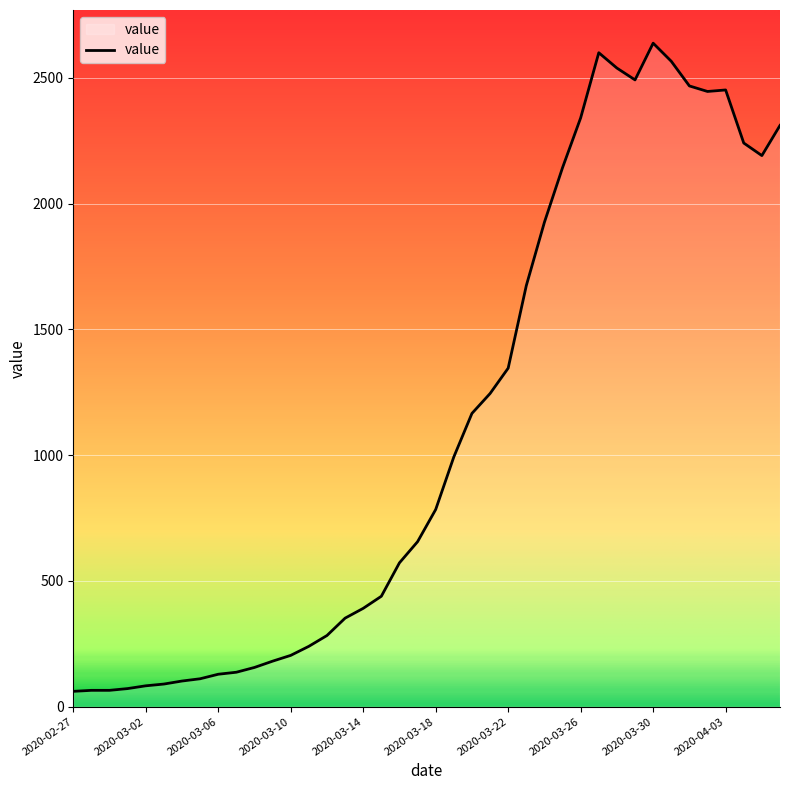

What is the minimum value shown in the chart?

61